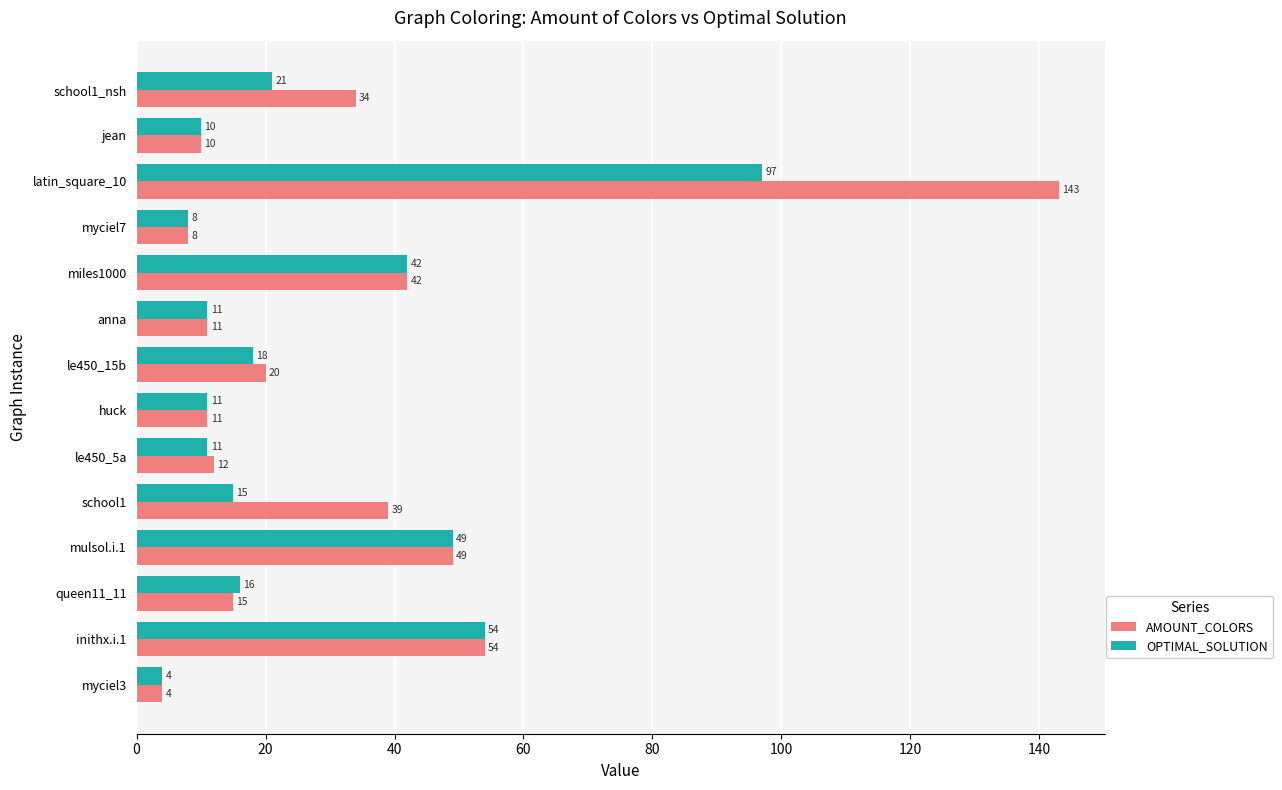

Which series changed the most between queen11_11 and jean?

OPTIMAL_SOLUTION